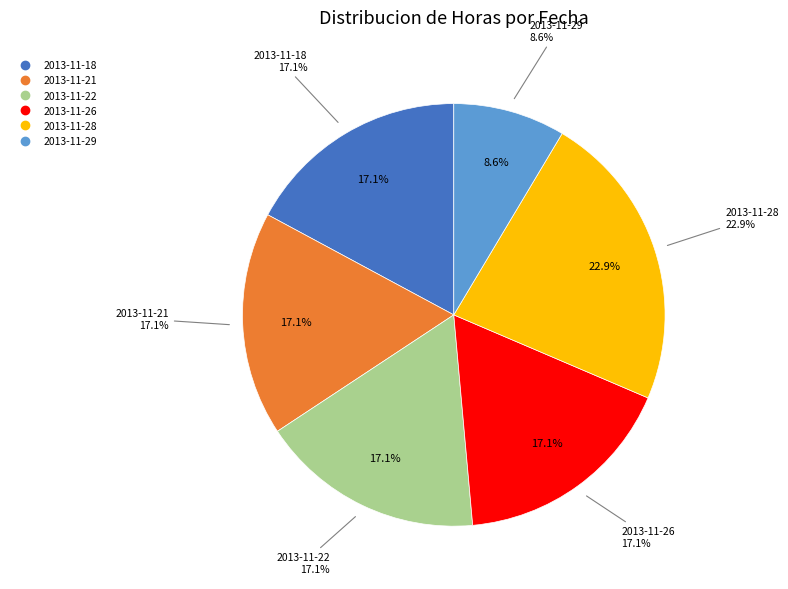

What percentage is the 2013-11-22 slice, to the nearest percent?

17%